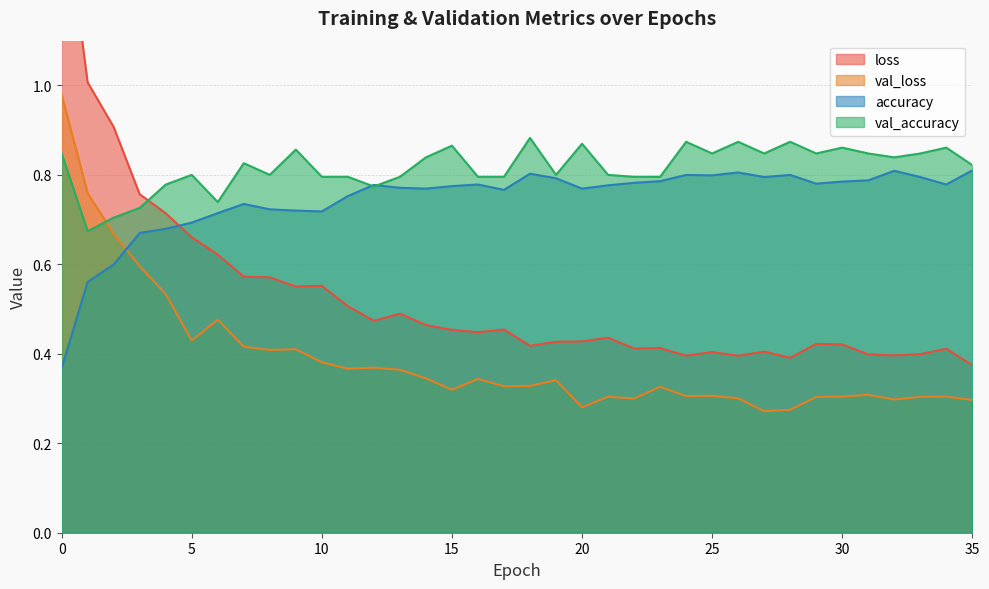

What is the total value across all series at 1?

3.0